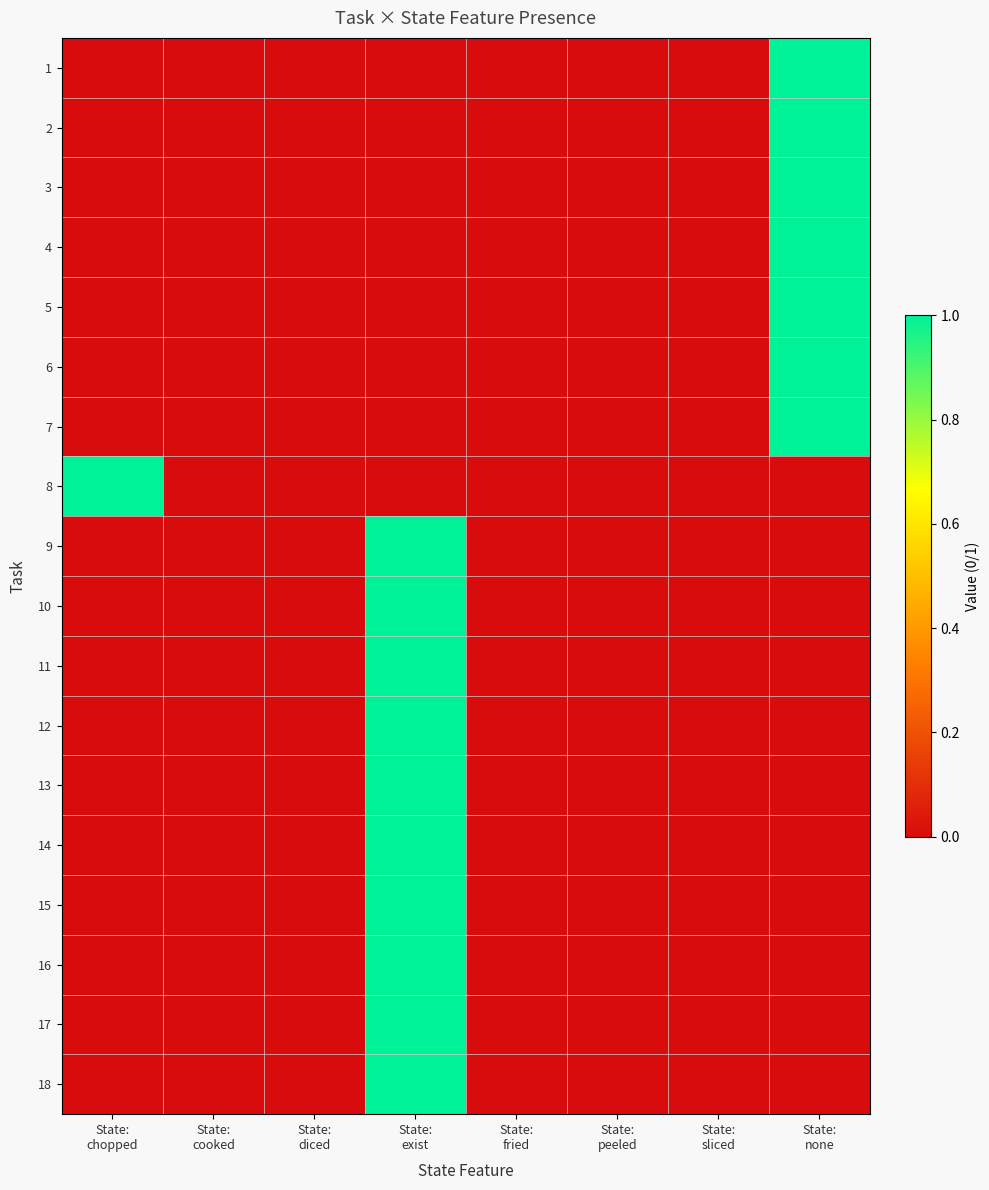

Reading left to right, extract all data points from this chart.

1: State:
chopped=0	State:
cooked=0	State:
diced=0	State:
exist=0	State:
fried=0	State:
peeled=0	State:
sliced=0	State:
none=1
2: State:
chopped=0	State:
cooked=0	State:
diced=0	State:
exist=0	State:
fried=0	State:
peeled=0	State:
sliced=0	State:
none=1
3: State:
chopped=0	State:
cooked=0	State:
diced=0	State:
exist=0	State:
fried=0	State:
peeled=0	State:
sliced=0	State:
none=1
4: State:
chopped=0	State:
cooked=0	State:
diced=0	State:
exist=0	State:
fried=0	State:
peeled=0	State:
sliced=0	State:
none=1
5: State:
chopped=0	State:
cooked=0	State:
diced=0	State:
exist=0	State:
fried=0	State:
peeled=0	State:
sliced=0	State:
none=1
6: State:
chopped=0	State:
cooked=0	State:
diced=0	State:
exist=0	State:
fried=0	State:
peeled=0	State:
sliced=0	State:
none=1
7: State:
chopped=0	State:
cooked=0	State:
diced=0	State:
exist=0	State:
fried=0	State:
peeled=0	State:
sliced=0	State:
none=1
8: State:
chopped=1	State:
cooked=0	State:
diced=0	State:
exist=0	State:
fried=0	State:
peeled=0	State:
sliced=0	State:
none=0
9: State:
chopped=0	State:
cooked=0	State:
diced=0	State:
exist=1	State:
fried=0	State:
peeled=0	State:
sliced=0	State:
none=0
10: State:
chopped=0	State:
cooked=0	State:
diced=0	State:
exist=1	State:
fried=0	State:
peeled=0	State:
sliced=0	State:
none=0
11: State:
chopped=0	State:
cooked=0	State:
diced=0	State:
exist=1	State:
fried=0	State:
peeled=0	State:
sliced=0	State:
none=0
12: State:
chopped=0	State:
cooked=0	State:
diced=0	State:
exist=1	State:
fried=0	State:
peeled=0	State:
sliced=0	State:
none=0
13: State:
chopped=0	State:
cooked=0	State:
diced=0	State:
exist=1	State:
fried=0	State:
peeled=0	State:
sliced=0	State:
none=0
14: State:
chopped=0	State:
cooked=0	State:
diced=0	State:
exist=1	State:
fried=0	State:
peeled=0	State:
sliced=0	State:
none=0
15: State:
chopped=0	State:
cooked=0	State:
diced=0	State:
exist=1	State:
fried=0	State:
peeled=0	State:
sliced=0	State:
none=0
16: State:
chopped=0	State:
cooked=0	State:
diced=0	State:
exist=1	State:
fried=0	State:
peeled=0	State:
sliced=0	State:
none=0
17: State:
chopped=0	State:
cooked=0	State:
diced=0	State:
exist=1	State:
fried=0	State:
peeled=0	State:
sliced=0	State:
none=0
18: State:
chopped=0	State:
cooked=0	State:
diced=0	State:
exist=1	State:
fried=0	State:
peeled=0	State:
sliced=0	State:
none=0